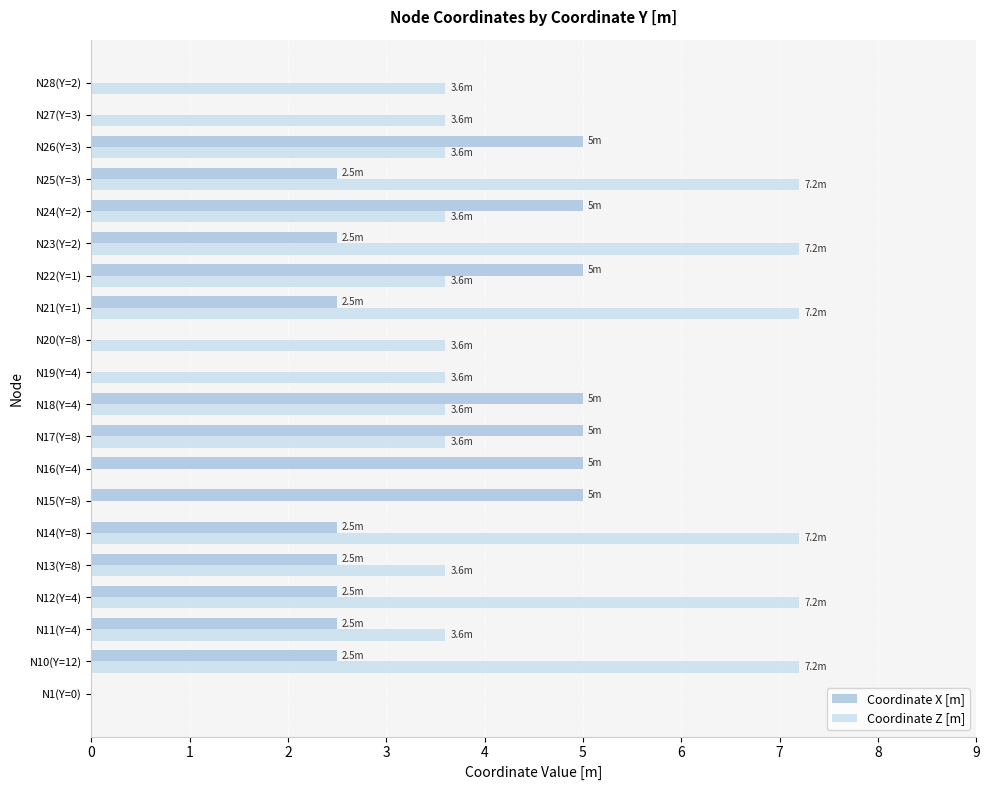

Which series has the largest total across all categories?

Coordinate Z [m]